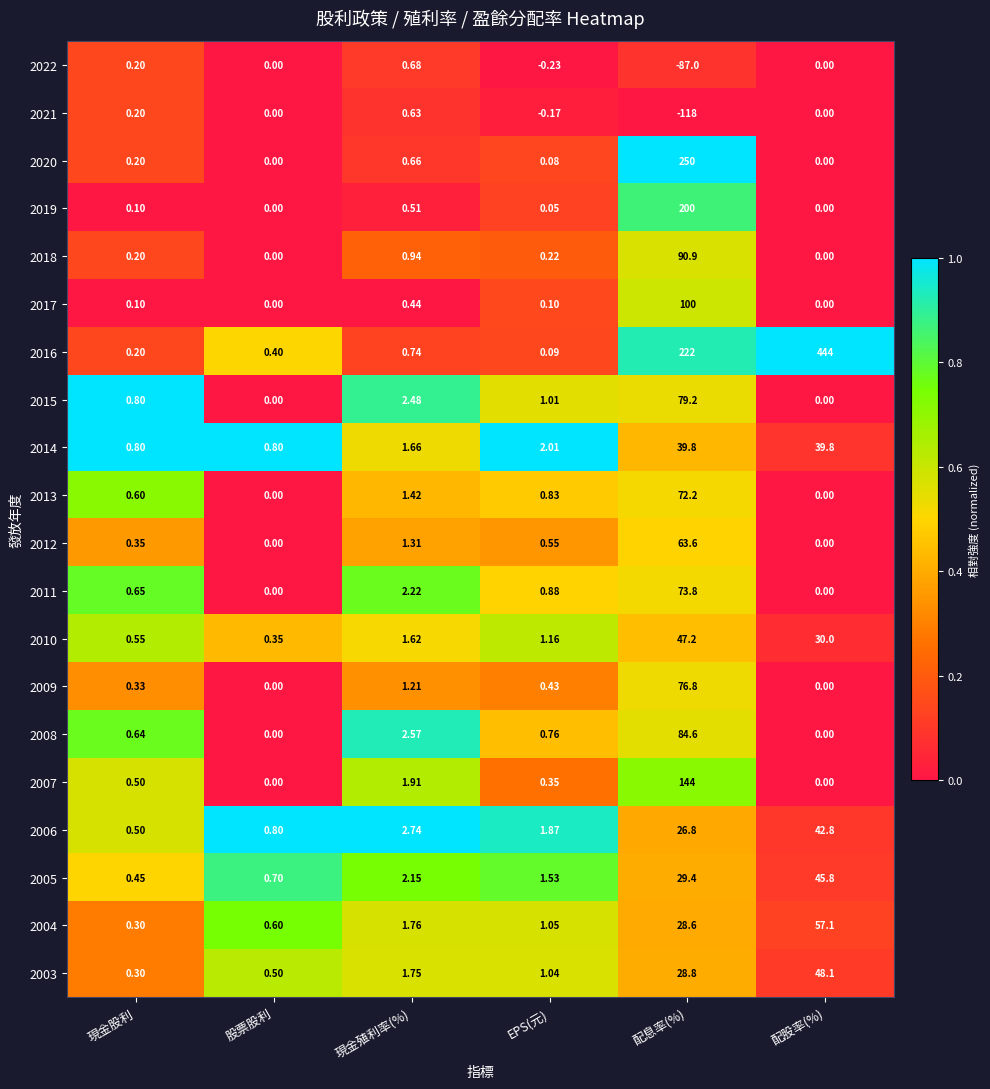

Which category has the highest value across all series?

配股率(%)